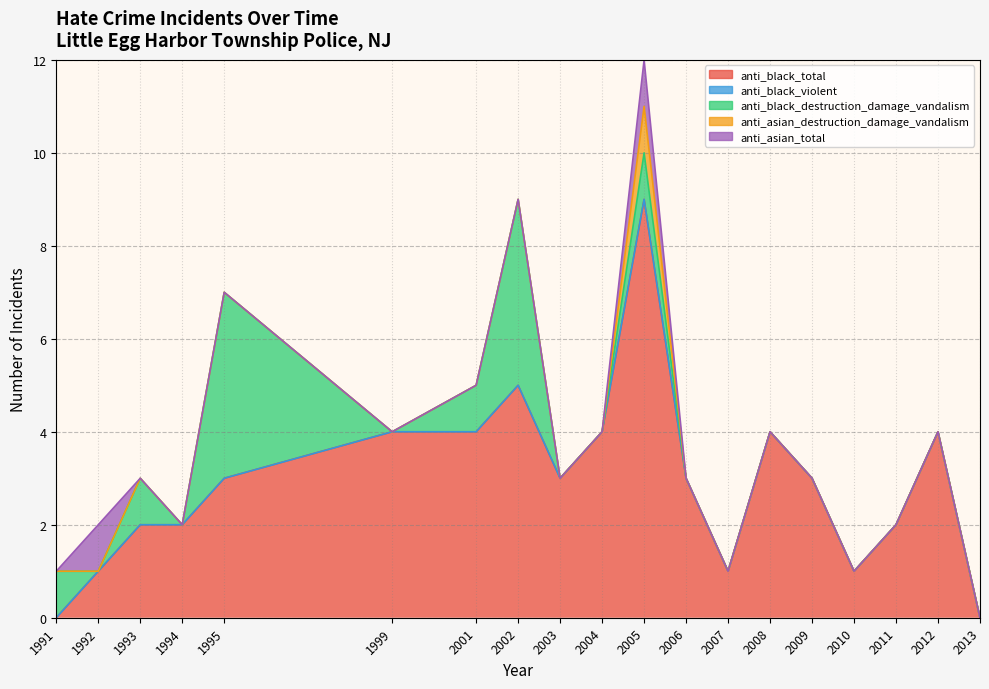

Does the chart have visible grid lines?

Yes